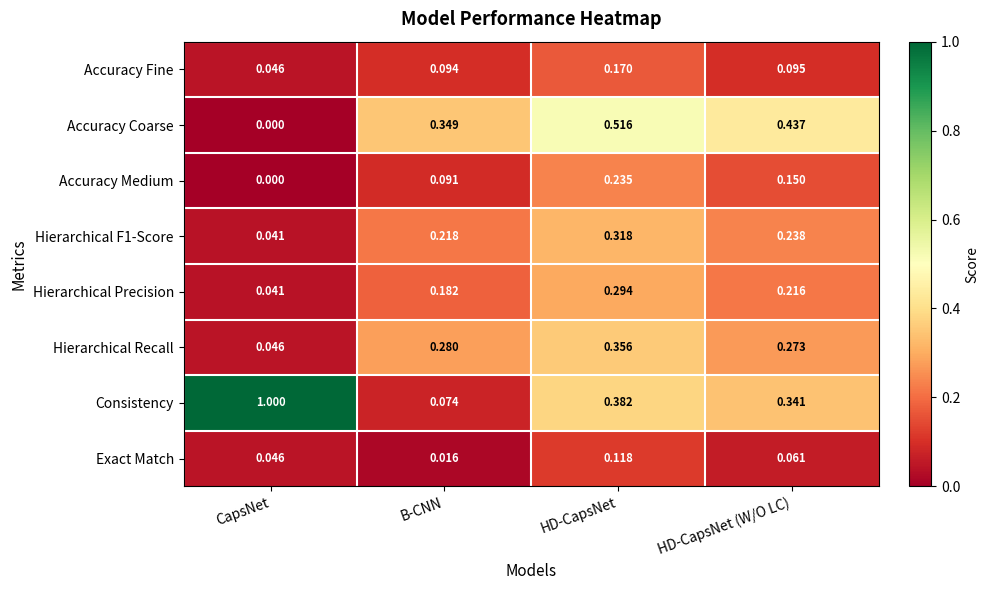

Rank the categories by Accuracy Coarse value from lowest to highest.

CapsNet, B-CNN, HD-CapsNet (W/O LC), HD-CapsNet